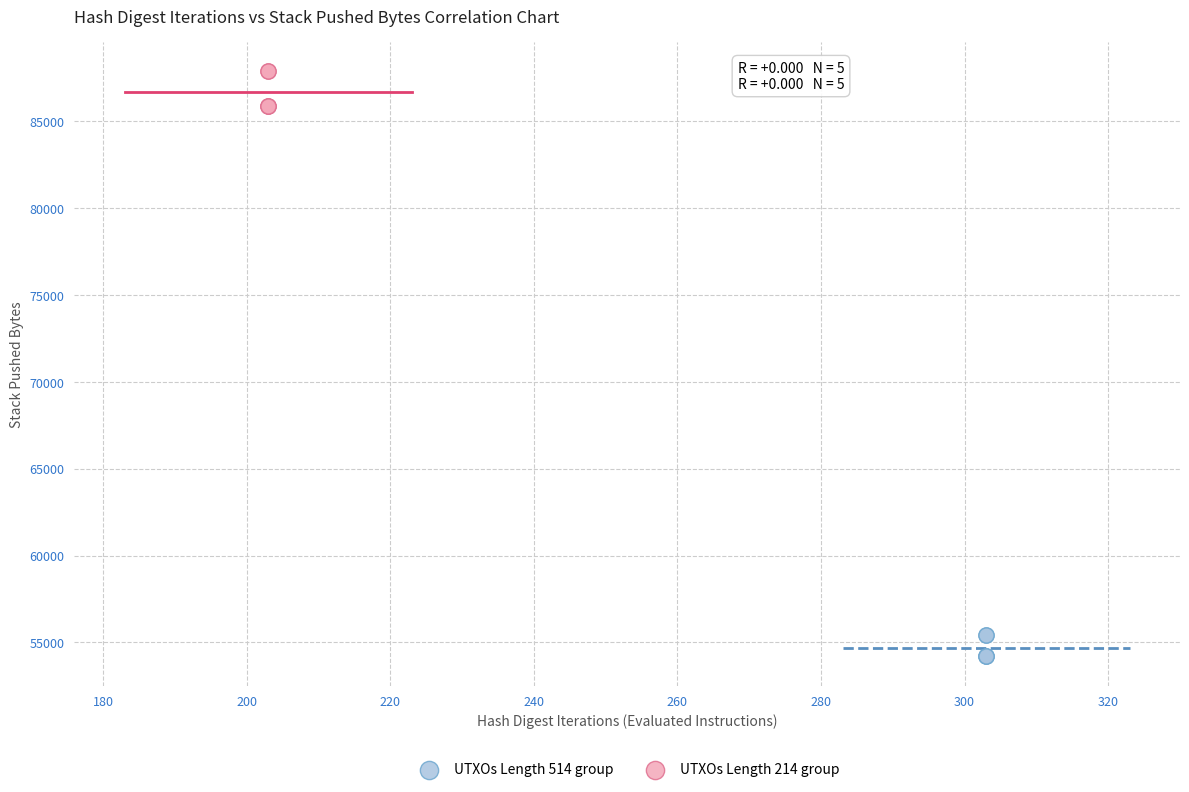

Which series has the widest spread of Y values?

UTXOs Length 214 group